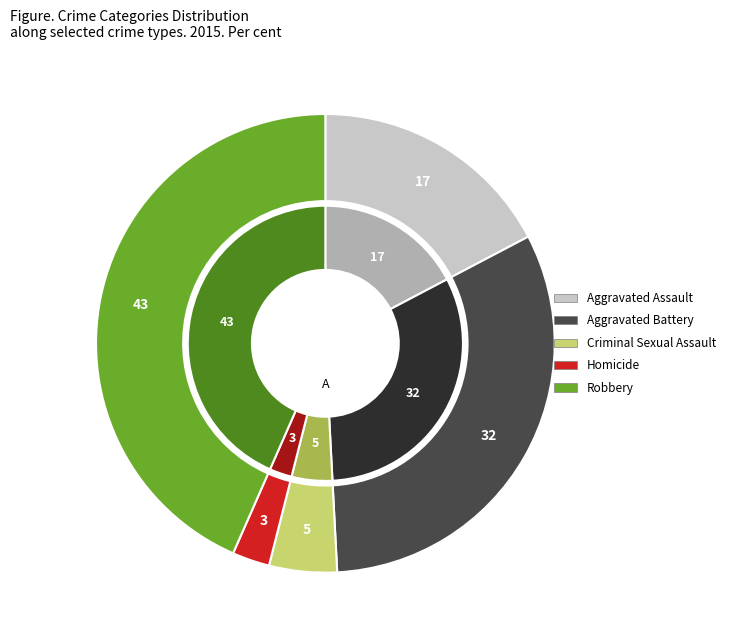

What is the smallest slice in the pie chart?

Homicide